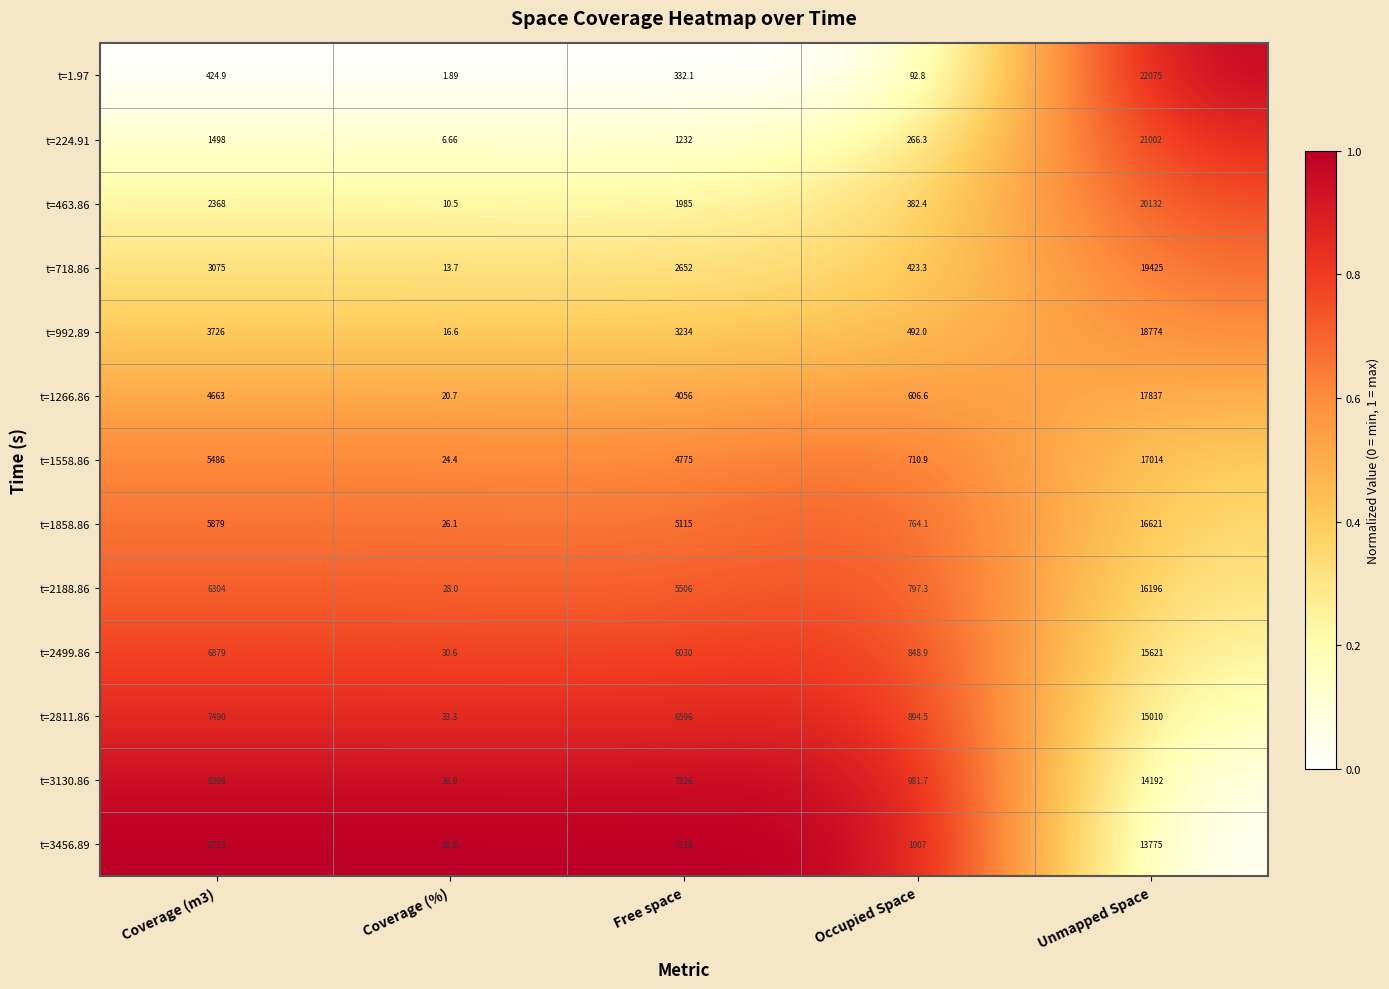

Which series has the widest spread of values?

t=1.97